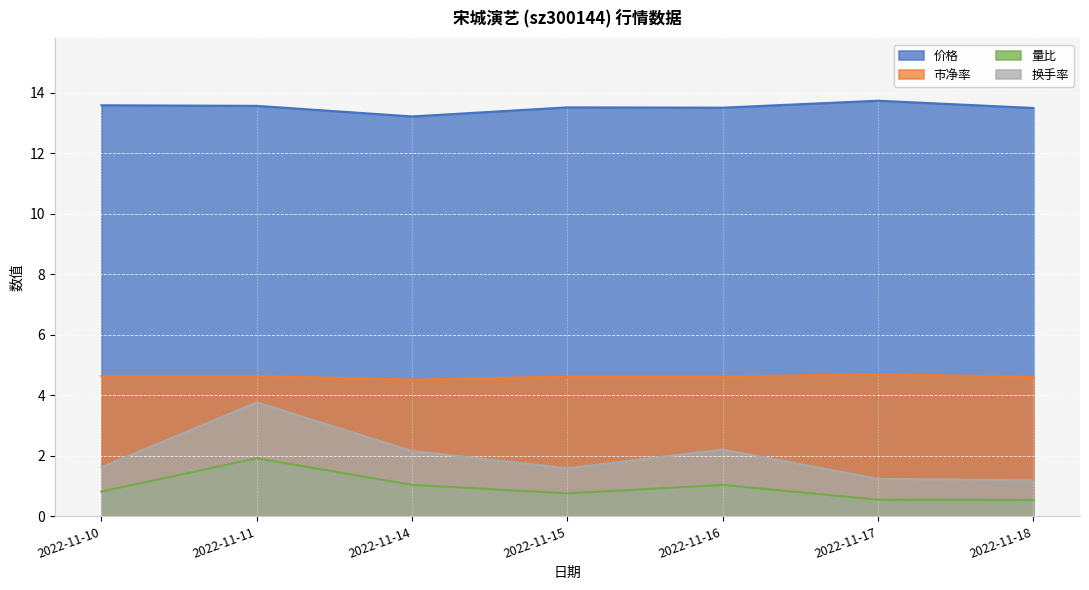

What is the value of the 换手率 point at the 2nd from the left?

3.8